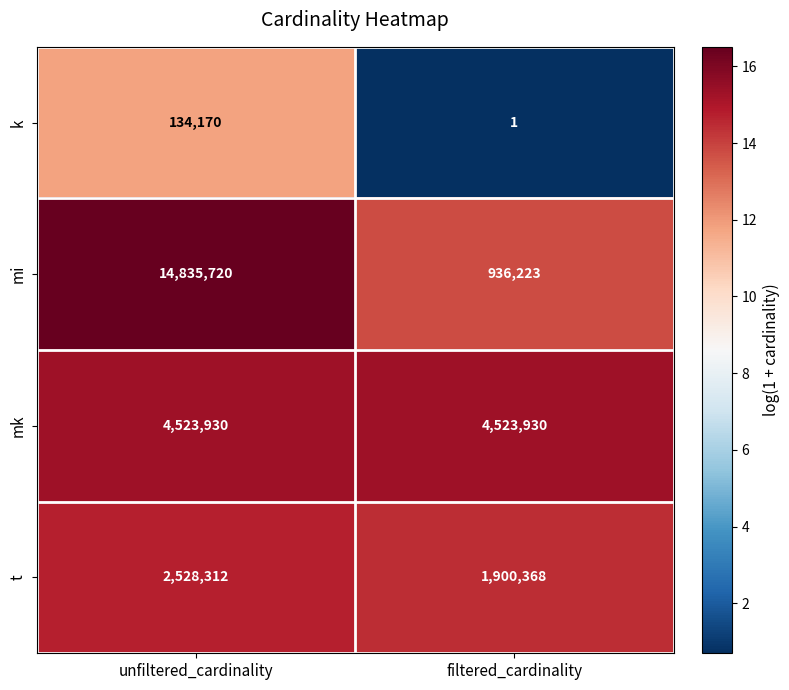

What is the minimum value shown in the chart?

1